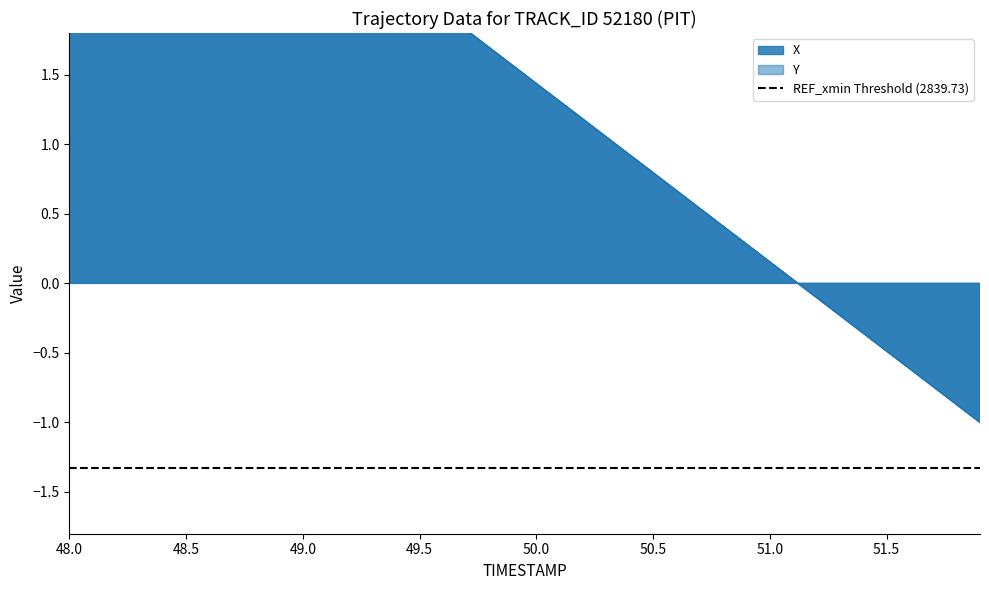

Which series ends up on top after the final intersection of Y and X?

Y